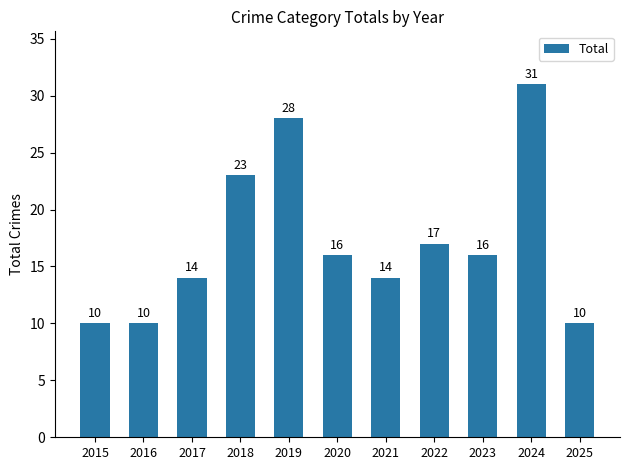

What value does the data have at 2018, to the nearest 10?

20